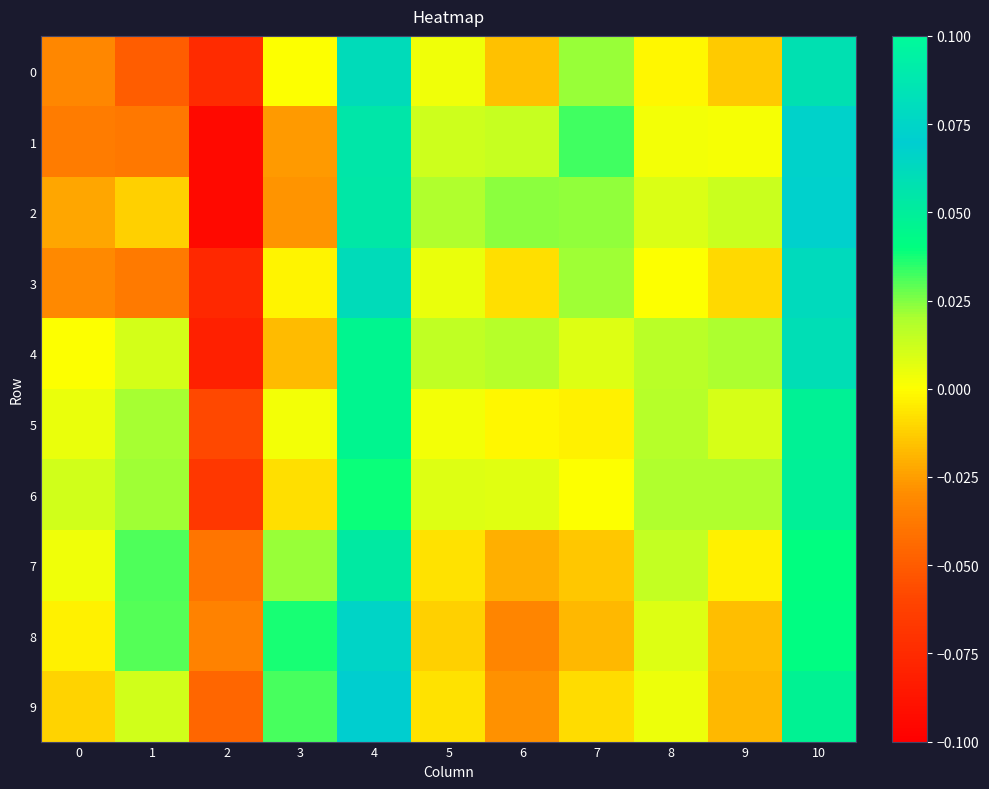

Reading left to right, list all the values displayed in this chart.

0: 0=-0.0	1=-0.0	2=-0.1	3=0.0	4=0.1	5=0.0	6=-0.0	7=0.0	8=-0.0	9=-0.0	10=0.1
1: 0=-0.0	1=-0.0	2=-0.1	3=-0.0	4=0.1	5=0.0	6=0.0	7=0.0	8=0.0	9=0.0	10=0.1
2: 0=-0.0	1=-0.0	2=-0.1	3=-0.0	4=0.1	5=0.0	6=0.0	7=0.0	8=0.0	9=0.0	10=0.1
3: 0=-0.0	1=-0.0	2=-0.1	3=-0.0	4=0.1	5=0.0	6=-0.0	7=0.0	8=0.0	9=-0.0	10=0.1
4: 0=0.0	1=0.0	2=-0.1	3=-0.0	4=0.0	5=0.0	6=0.0	7=0.0	8=0.0	9=0.0	10=0.1
5: 0=0.0	1=0.0	2=-0.1	3=0.0	4=0.0	5=0.0	6=-0.0	7=-0.0	8=0.0	9=0.0	10=0.0
6: 0=0.0	1=0.0	2=-0.1	3=-0.0	4=0.0	5=0.0	6=0.0	7=0.0	8=0.0	9=0.0	10=0.0
7: 0=0.0	1=0.0	2=-0.0	3=0.0	4=0.1	5=-0.0	6=-0.0	7=-0.0	8=0.0	9=-0.0	10=0.0
8: 0=-0.0	1=0.0	2=-0.0	3=0.0	4=0.1	5=-0.0	6=-0.0	7=-0.0	8=0.0	9=-0.0	10=0.0
9: 0=-0.0	1=0.0	2=-0.0	3=0.0	4=0.1	5=-0.0	6=-0.0	7=-0.0	8=0.0	9=-0.0	10=0.0